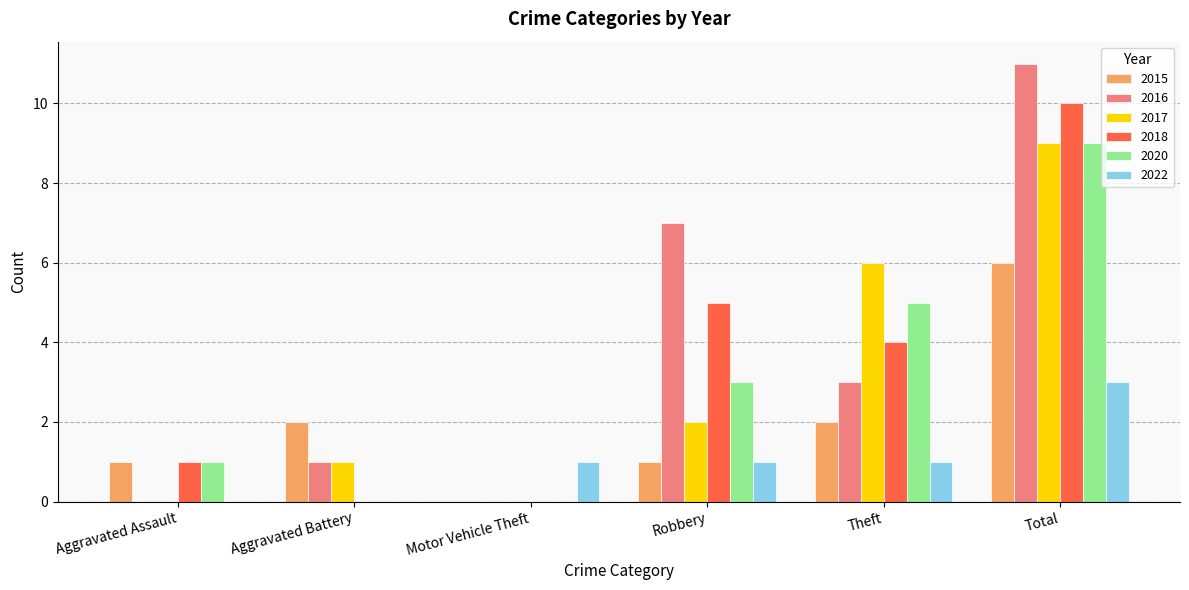

Which label corresponds to the largest value in the chart?

Total